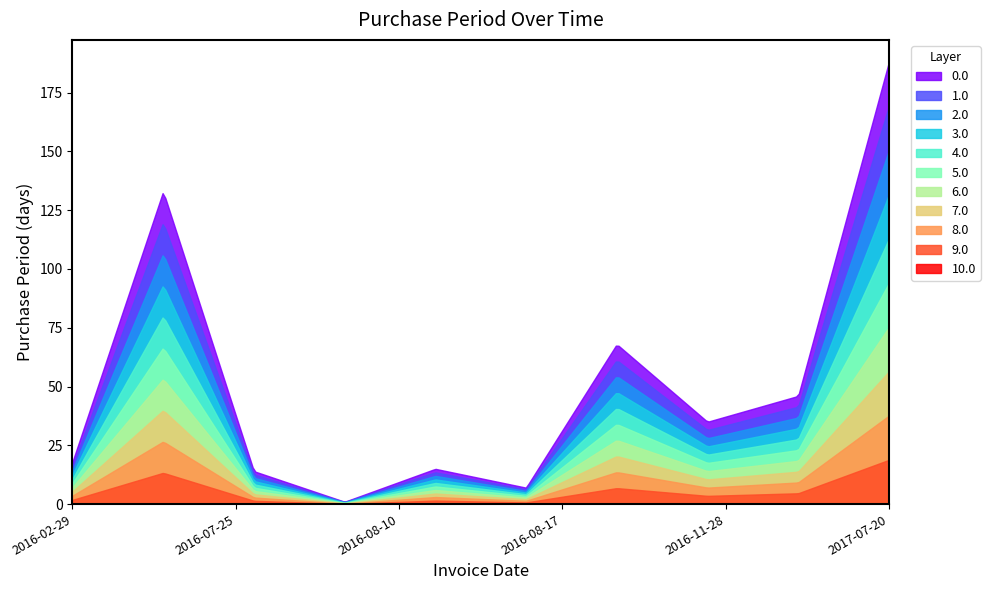

What is the change in value from 2016-07-25 to 2016-11-28?

+21